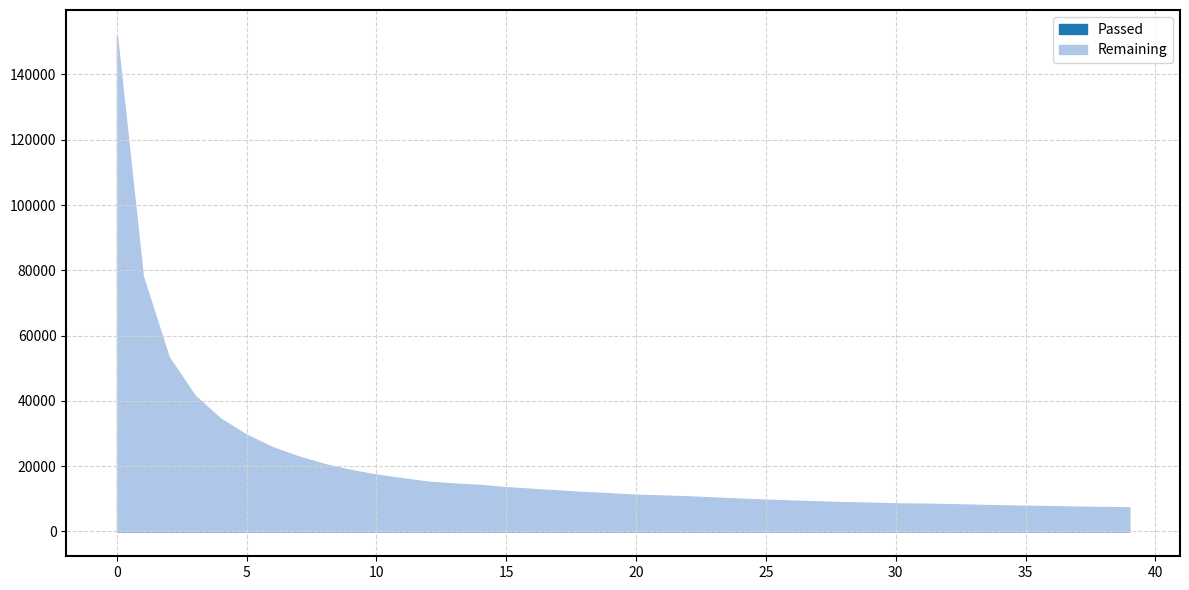

Which series has the largest total across all categories?

Remaining